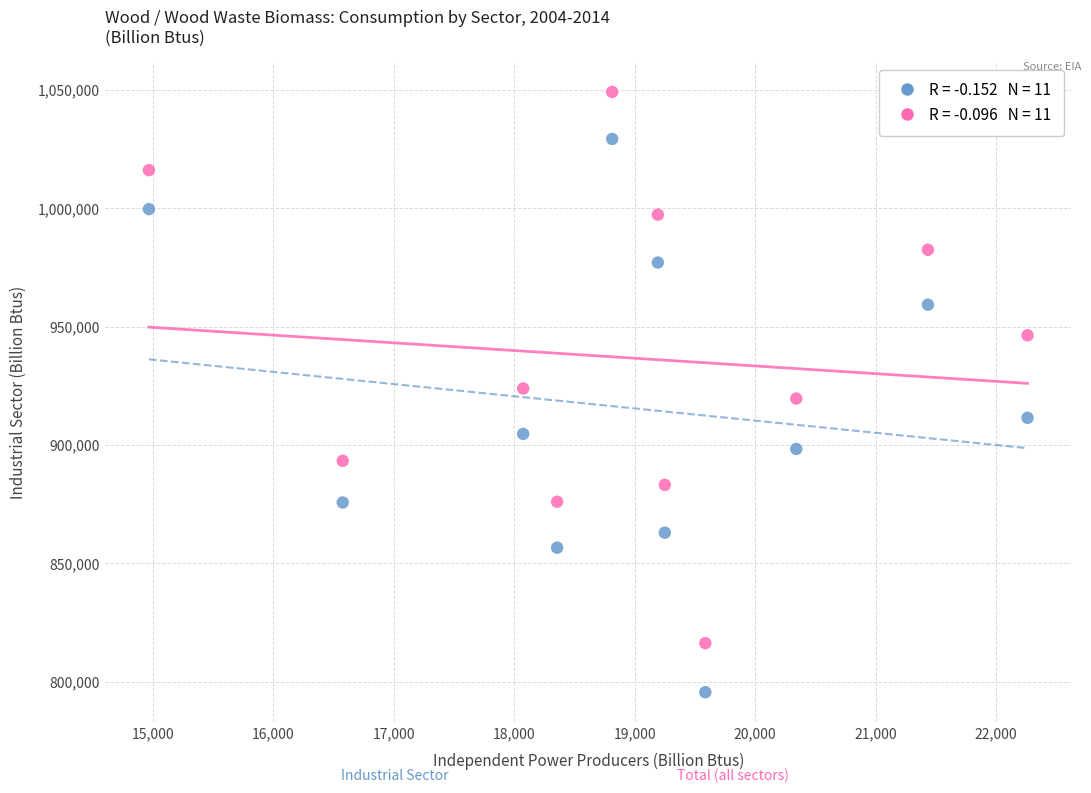

Across all data points, what is the range of Y values (max minus min)?

253598